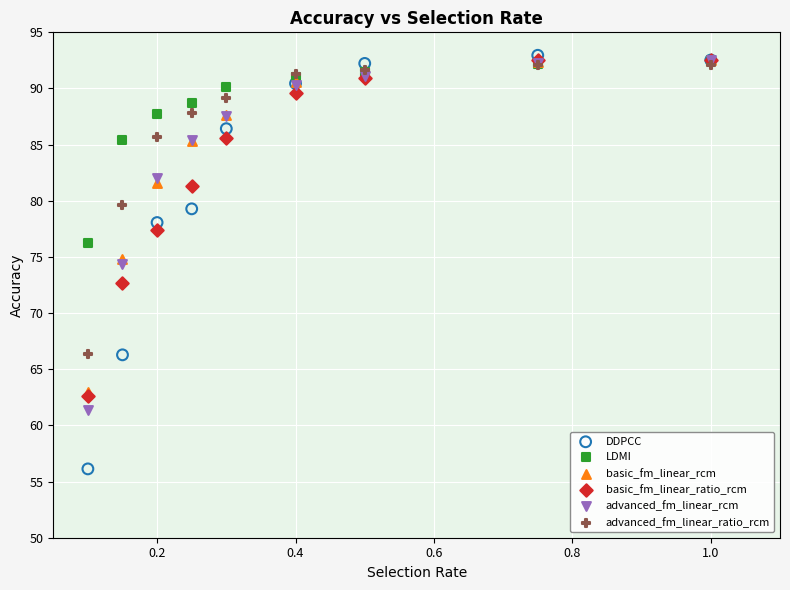

Which series contains the lowest Y value?

DDPCC